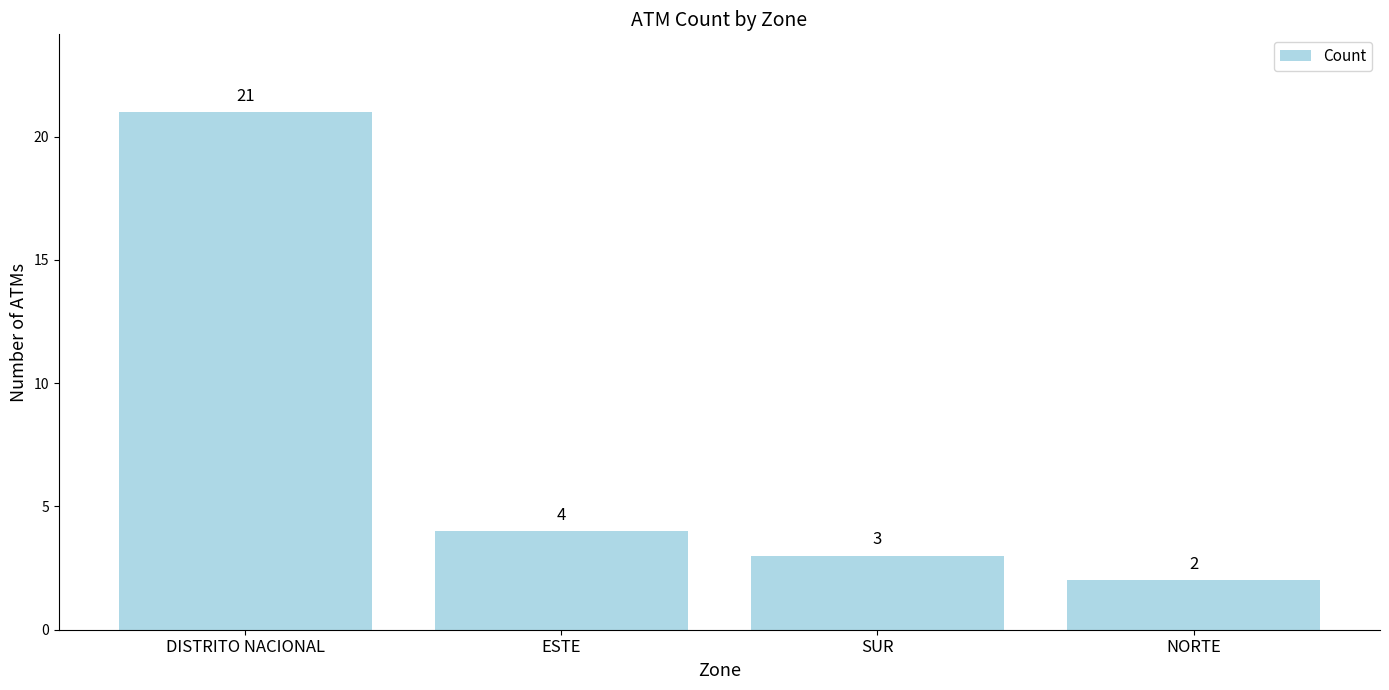

Are the bars grouped side by side (vs. stacked)?

No